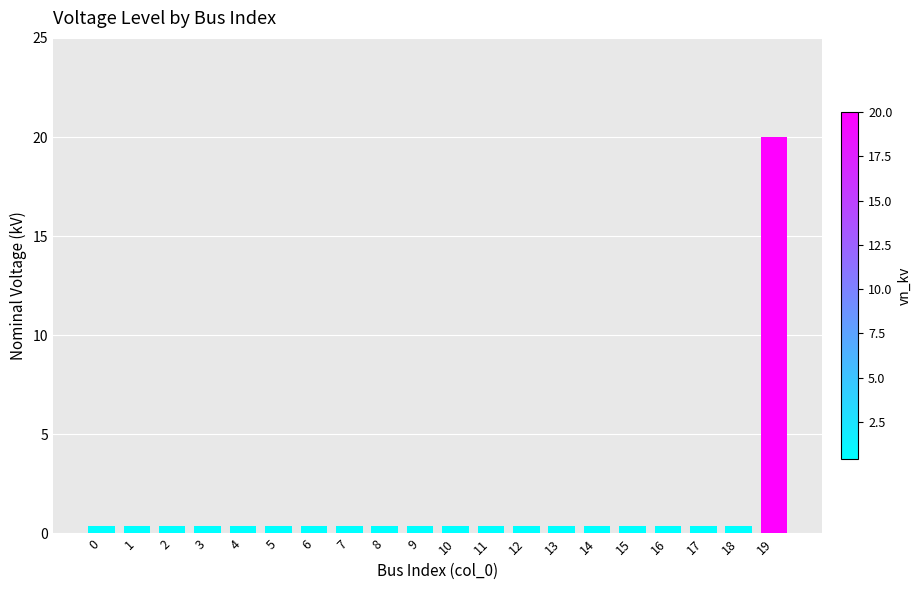

Reading right to left, what are all the values shown in this chart?

19=20.0	18=0.4	17=0.4	16=0.4	15=0.4	14=0.4	13=0.4	12=0.4	11=0.4	10=0.4	9=0.4	8=0.4	7=0.4	6=0.4	5=0.4	4=0.4	3=0.4	2=0.4	1=0.4	0=0.4